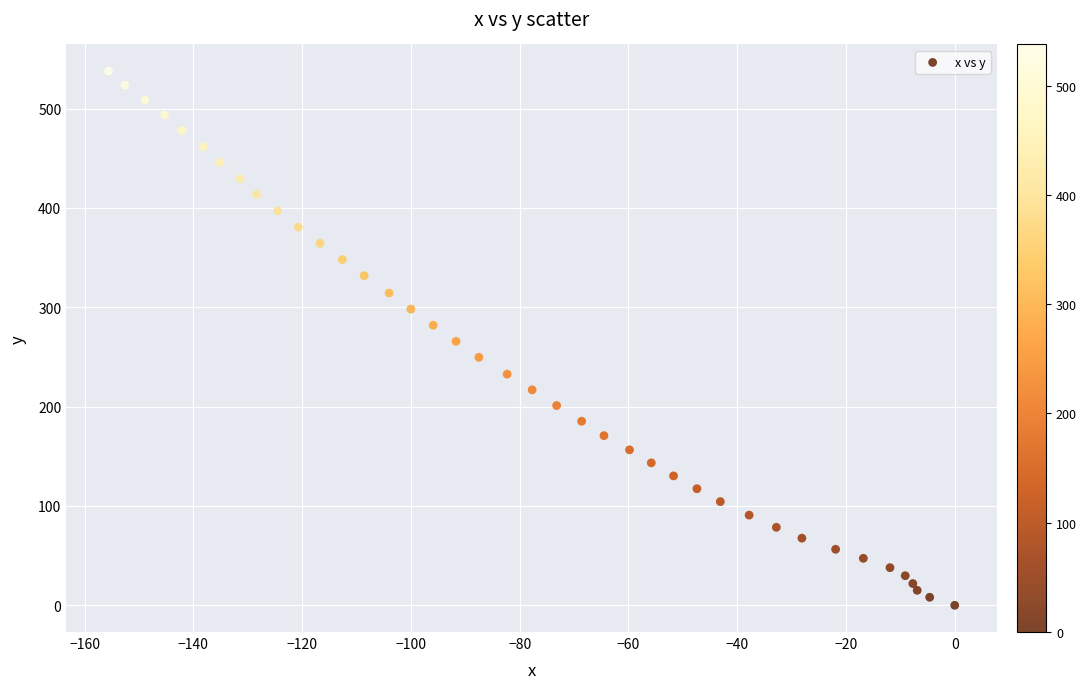

What is the range of Y values (max minus min)?

537.7